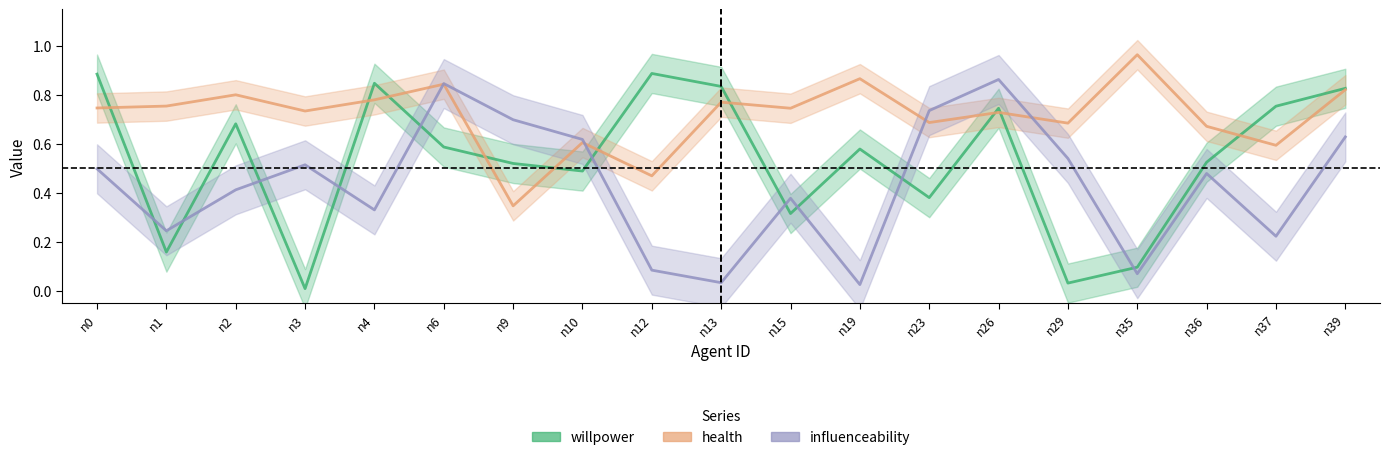

Reading left to right, transcribe all the data shown in this chart.

willpower: n0=0.9	n1=0.2	n2=0.7	n3=0.0	n4=0.8	n6=0.6	n9=0.5	n10=0.5	n12=0.9	n13=0.8	n15=0.3	n19=0.6	n23=0.4	n26=0.7	n29=0.0	n35=0.1	n36=0.5	n37=0.8	n39=0.8
health: n0=0.7	n1=0.8	n2=0.8	n3=0.7	n4=0.8	n6=0.8	n9=0.3	n10=0.6	n12=0.5	n13=0.8	n15=0.7	n19=0.9	n23=0.7	n26=0.7	n29=0.7	n35=1.0	n36=0.7	n37=0.6	n39=0.8
influenceability: n0=0.5	n1=0.2	n2=0.4	n3=0.5	n4=0.3	n6=0.8	n9=0.7	n10=0.6	n12=0.1	n13=0.0	n15=0.4	n19=0.0	n23=0.7	n26=0.9	n29=0.5	n35=0.1	n36=0.5	n37=0.2	n39=0.6